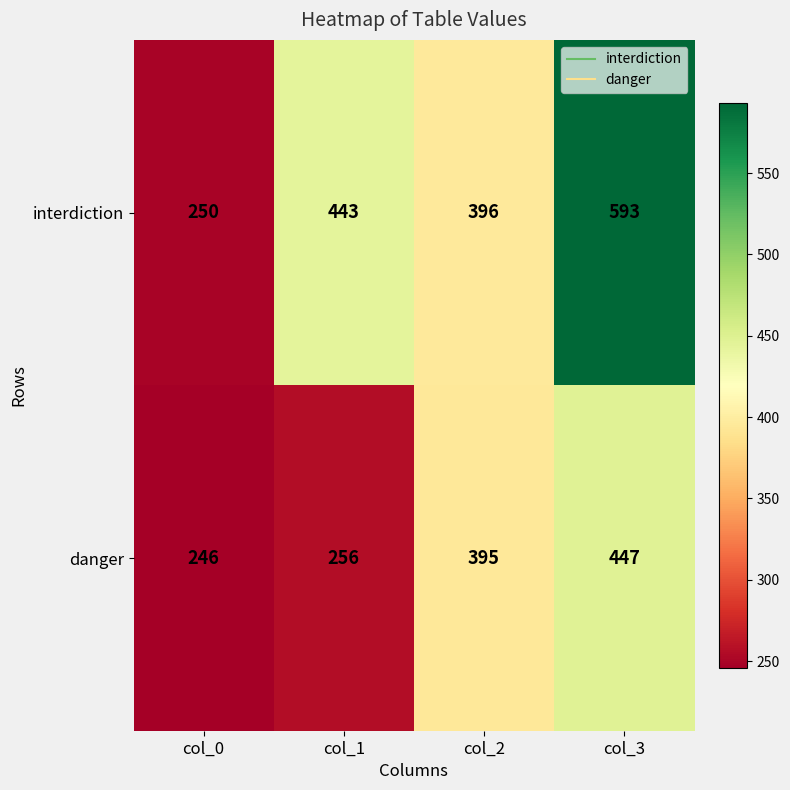

What is the greatest value displayed?

593